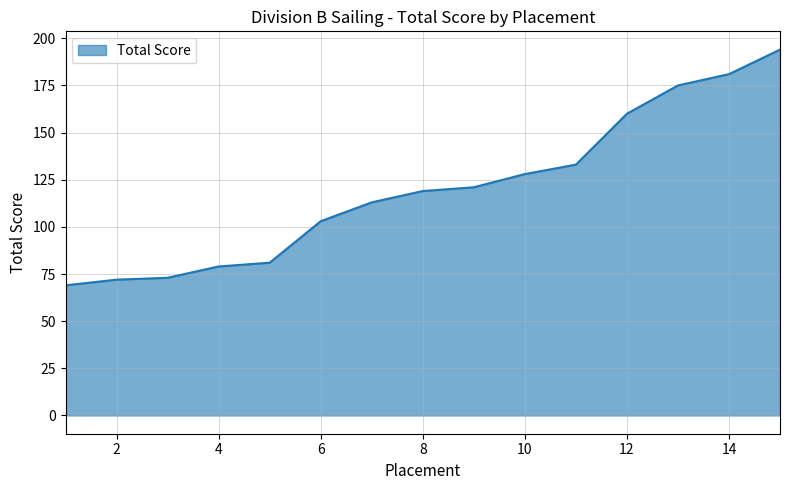

What is the maximum value shown in the chart?

194